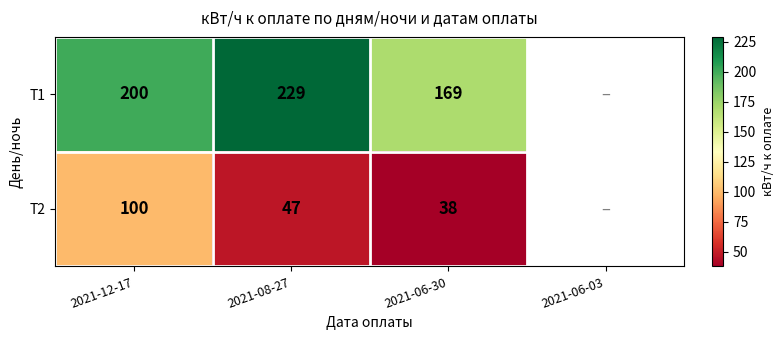

At how many categories does at least one series exceed 130?

3